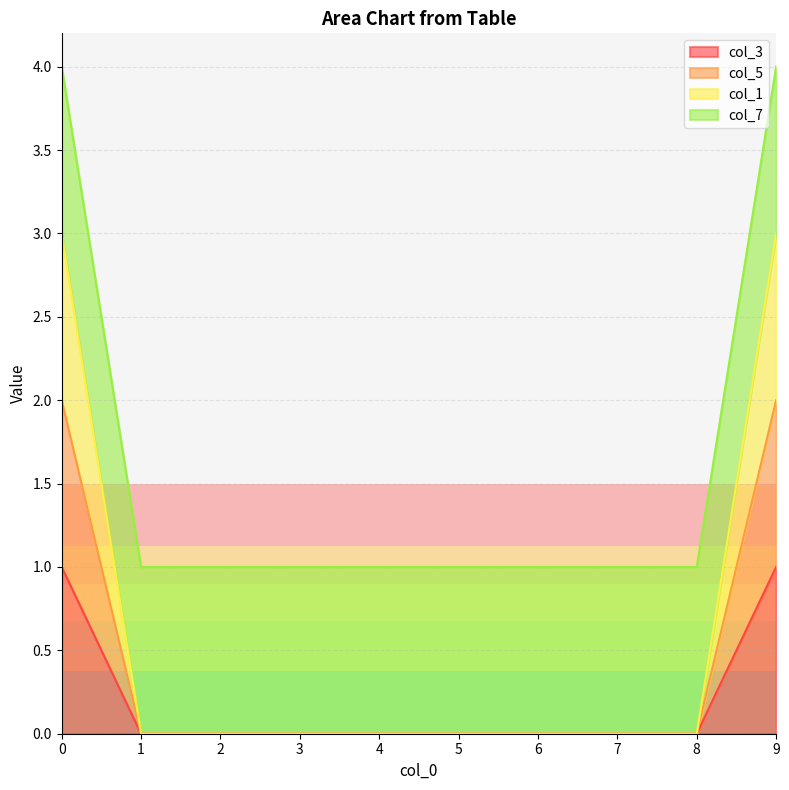

Which series changed the most between 1 and 4?

col_3